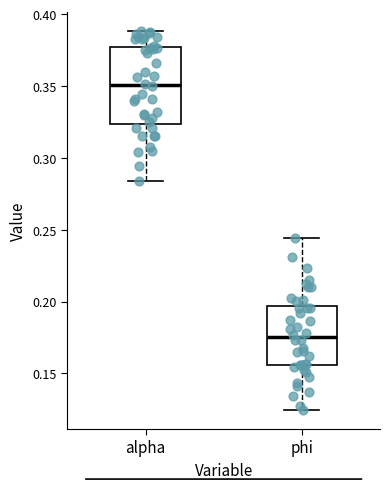

Which box is the tallest, from its lower edge to its upper edge?

alpha